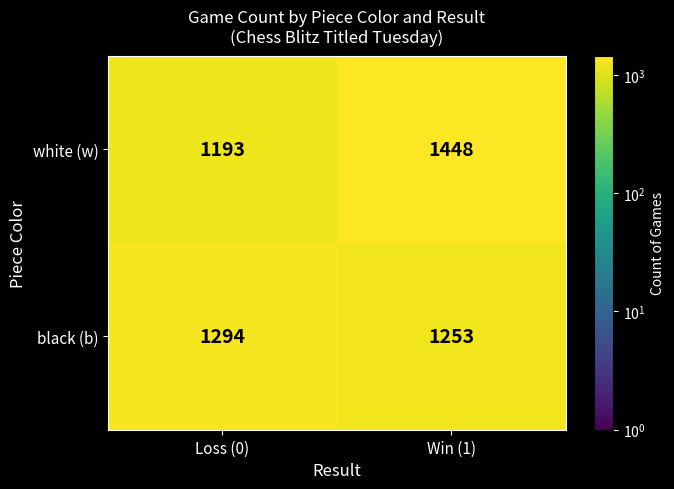

Reading left to right, transcribe all the data shown in this chart.

white (w): Loss (0)=1193	Win (1)=1448
black (b): Loss (0)=1294	Win (1)=1253